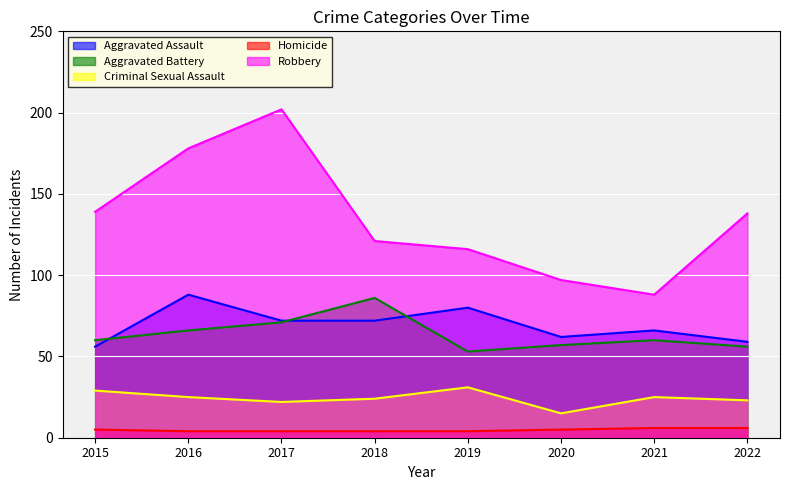

Is the value of Robbery at 2015 greater than the value of Homicide at 2018?

Yes